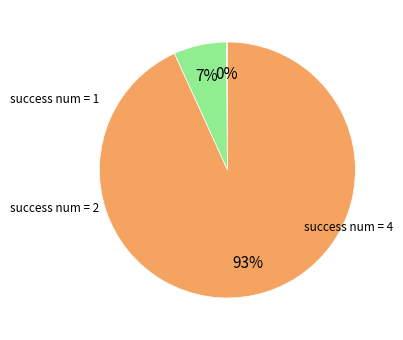

What is the largest slice in the pie chart?

4